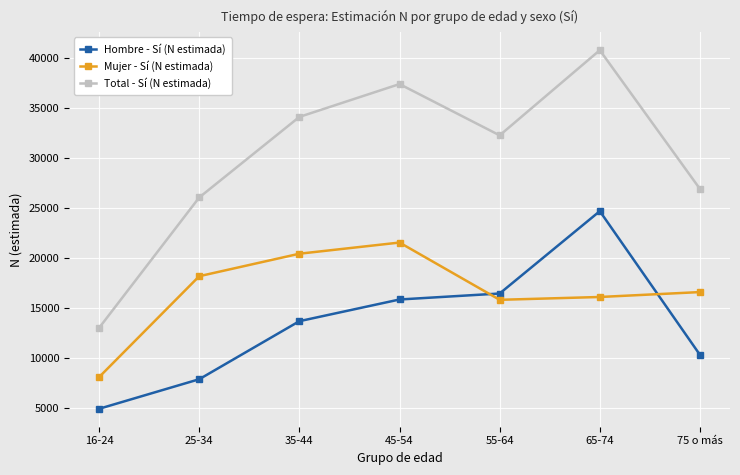

Reading left to right, extract all data points from this chart.

Hombre - Sí (N estimada): 4924	7884	13697	15868	16467	24714	10325
Mujer - Sí (N estimada): 8094	18200	20452	21570	15836	16119	16611
Total - Sí (N estimada): 13019	26084	34150	37438	32303	40832	26936